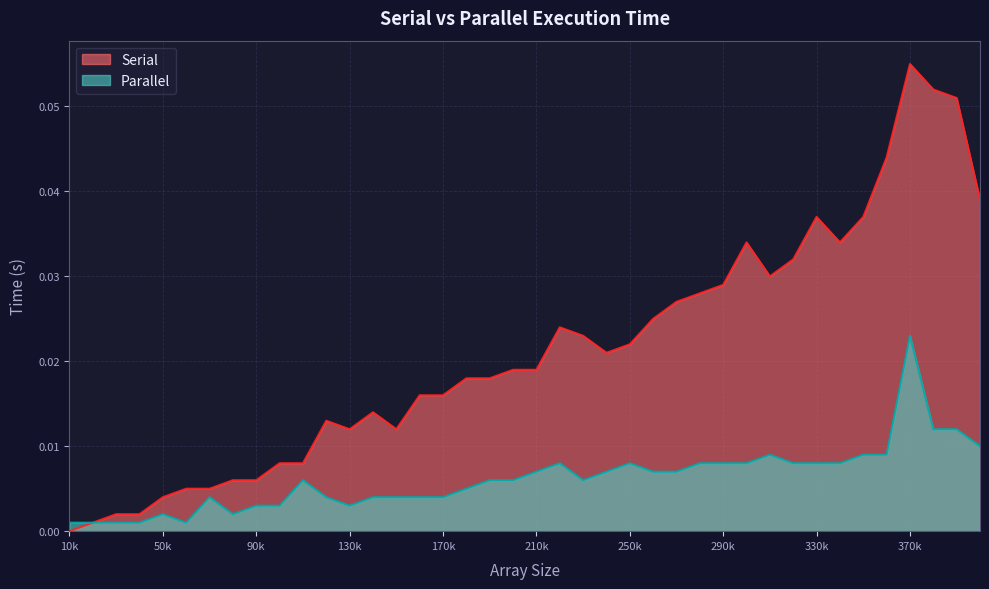

True or false: Parallel and Serial intersect in this chart.

False